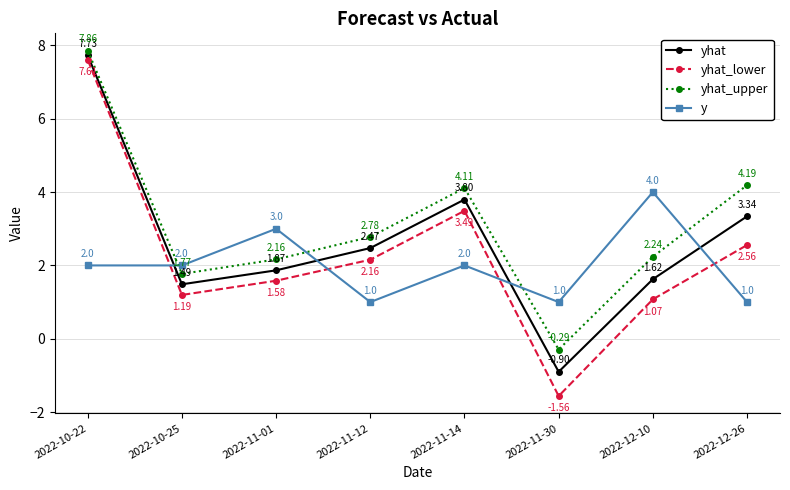

List the series in order of their overall mean, highest first.

yhat_upper, yhat, yhat_lower, y